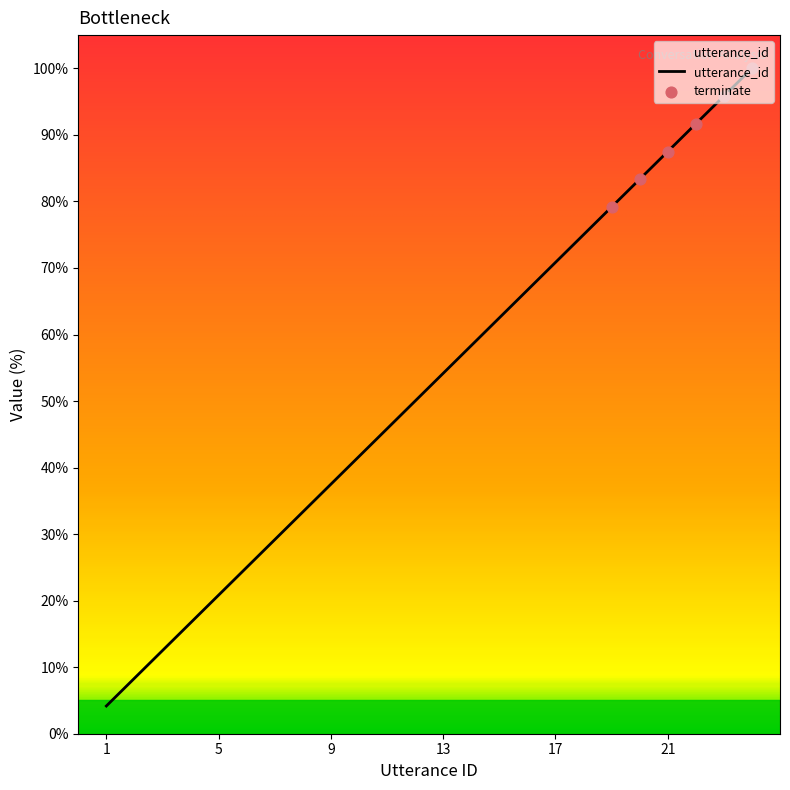

What is the smallest value displayed?

4.2